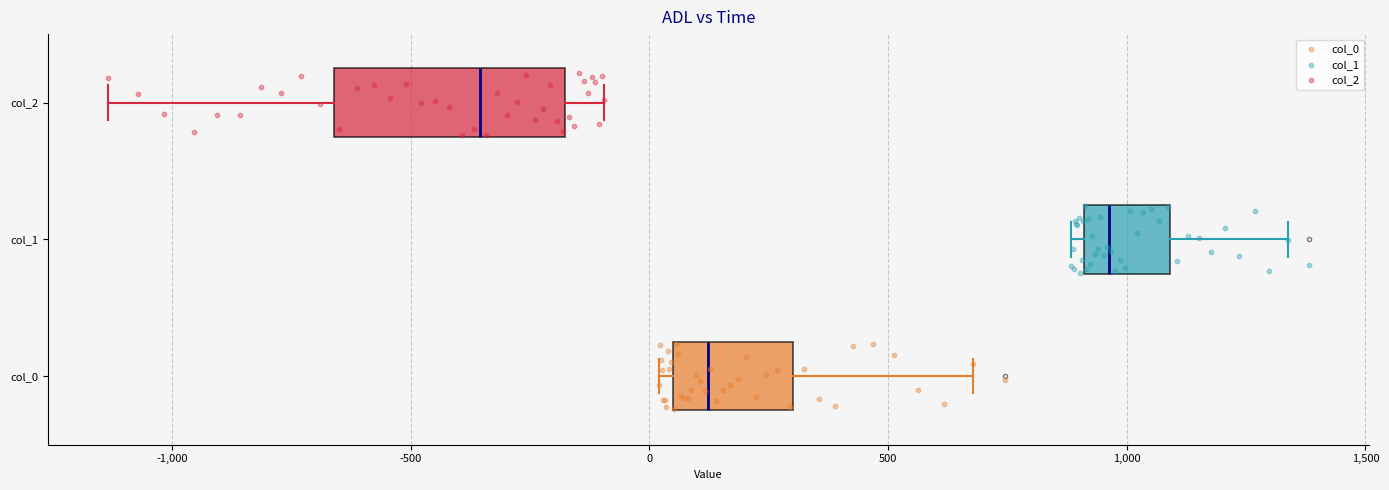

Reading bottom to top, transcribe this box plot: for each box, give where its median line is, the range the box spans, and where its two whiskers end, as read against the x-axis. The values are not printed on the chart, so give them approximately, as read against the axis.

col_0: median 100, box 50 to 300, whiskers 0 to 700
col_1: median 950, box 900 to 1100, whiskers 900 (just left of the box's left edge) to 1350
col_2: median -350, box -650 to -200, whiskers -1150 to -100